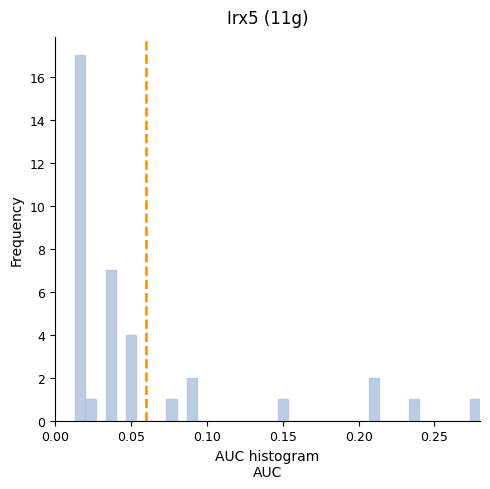

Read against the x-axis, roughly where is the centre of the tallest bar?

0.015